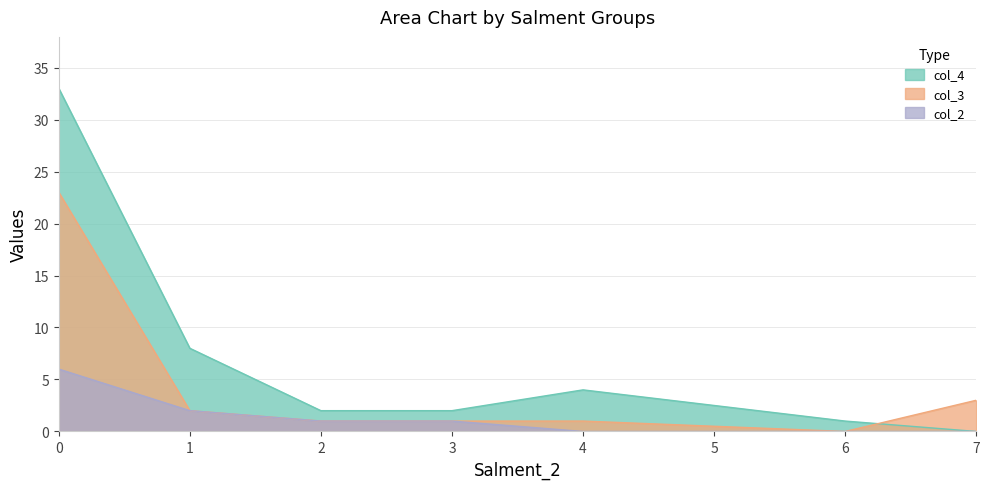

List the series in order of their peak value, lowest first.

col_2, col_3, col_4